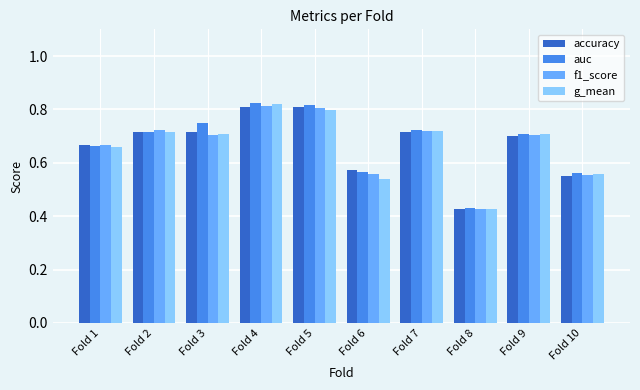

What is the sum of all g_mean values?

6.7